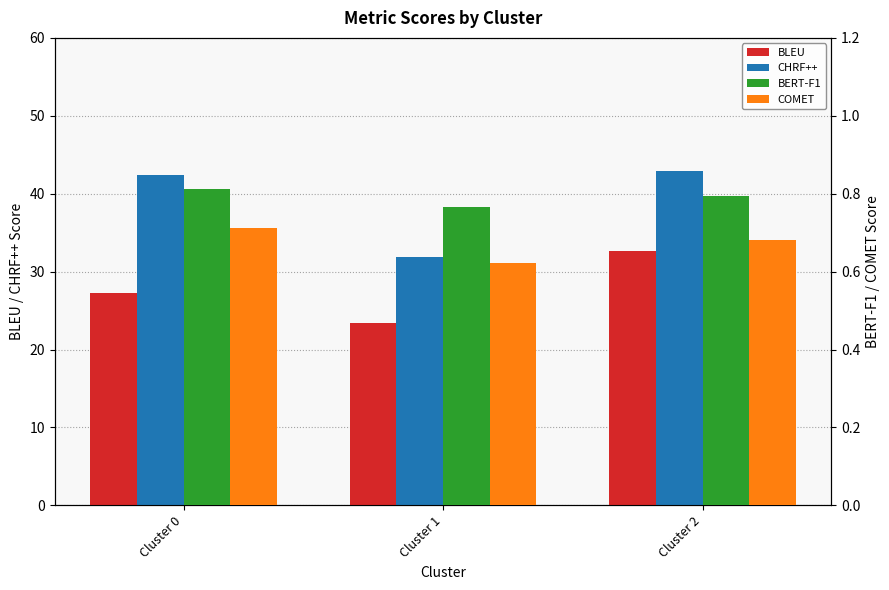

What is the difference between the maximum and second lowest values in the CHRF++ series?

0.6